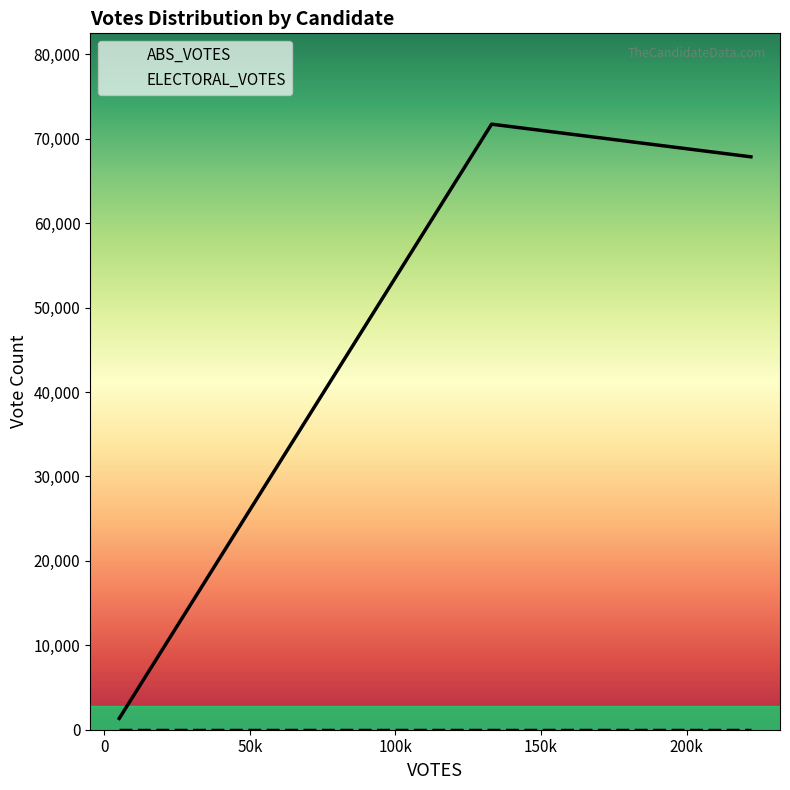

Count the number of data series in this chart.

2